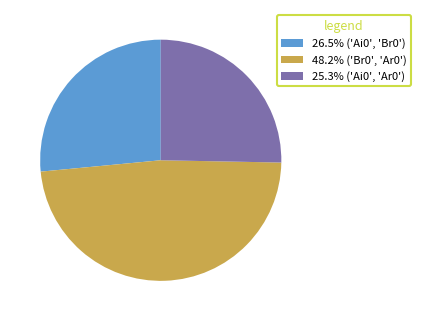

Does 26.5% ('Ai0', 'Br0') account for over 50% of the chart?

No